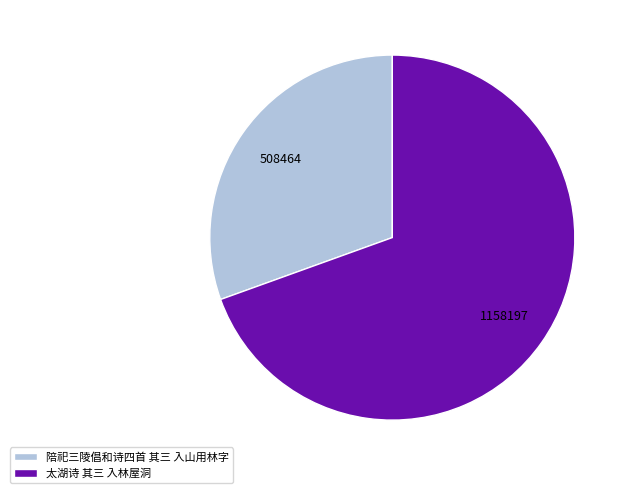

Between 陪祀三陵倡和诗四首 其三 入山用林字 and 太湖诗 其三 入林屋洞, which is larger?

太湖诗 其三 入林屋洞